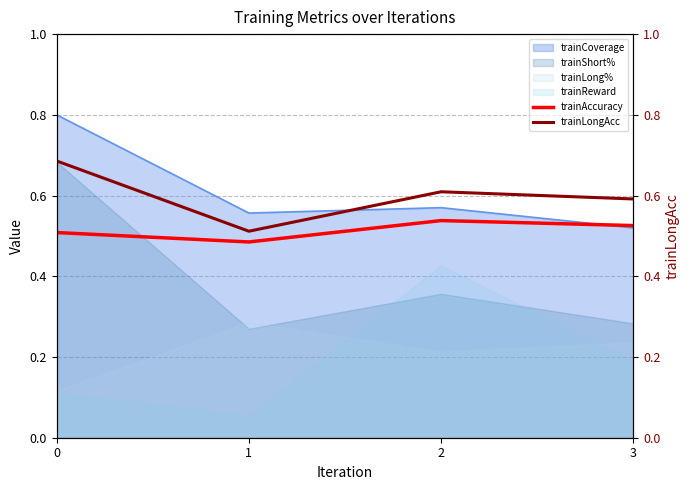

In trainAccuracy, how many points are lower than both neighbors (excluding endpoints)?

1